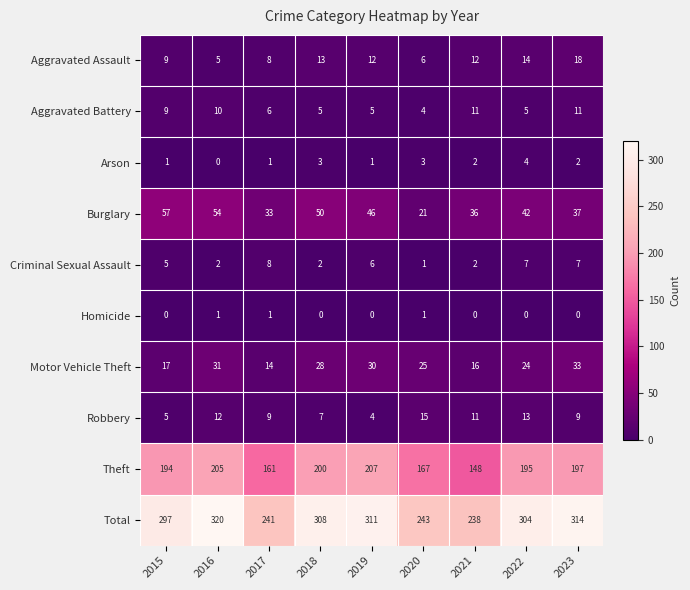

What is the total value across all series at 2016?

640